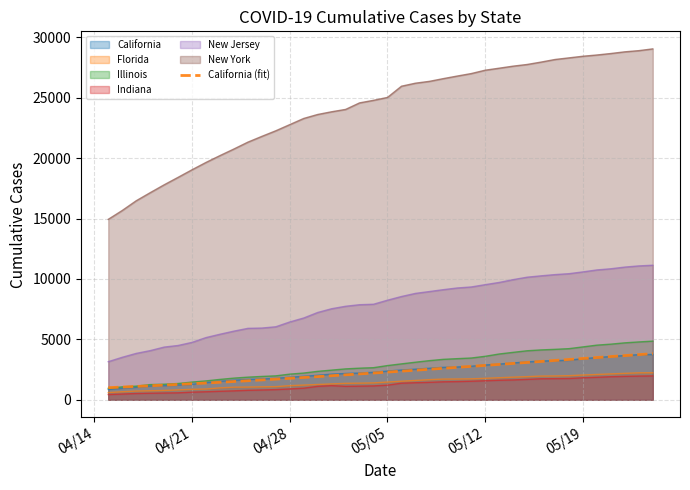

The value of Illinois at 05/19 is 4379.0. True or false?

True